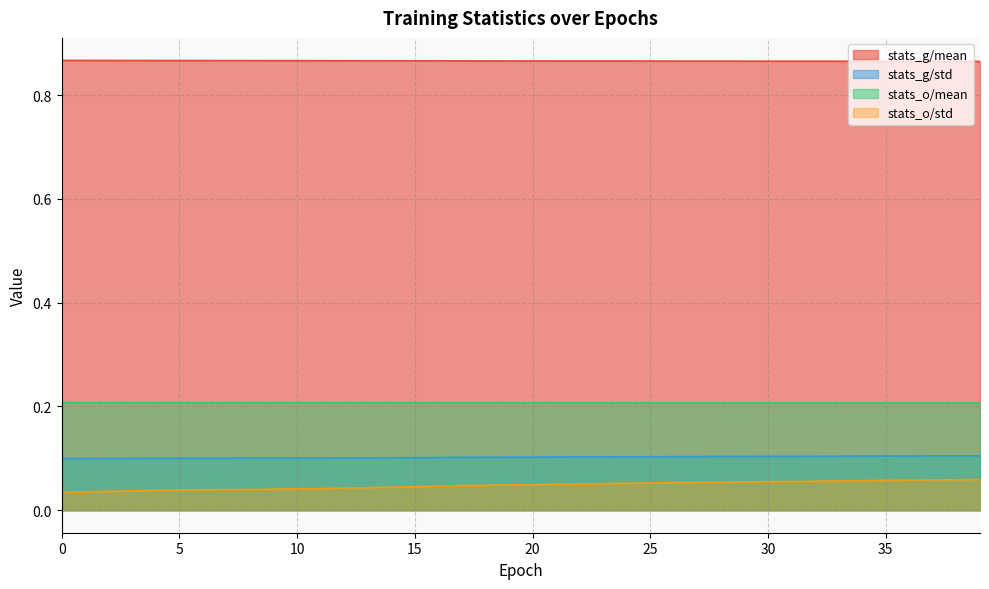

True or false: stats_o/mean and stats_g/std intersect in this chart.

False